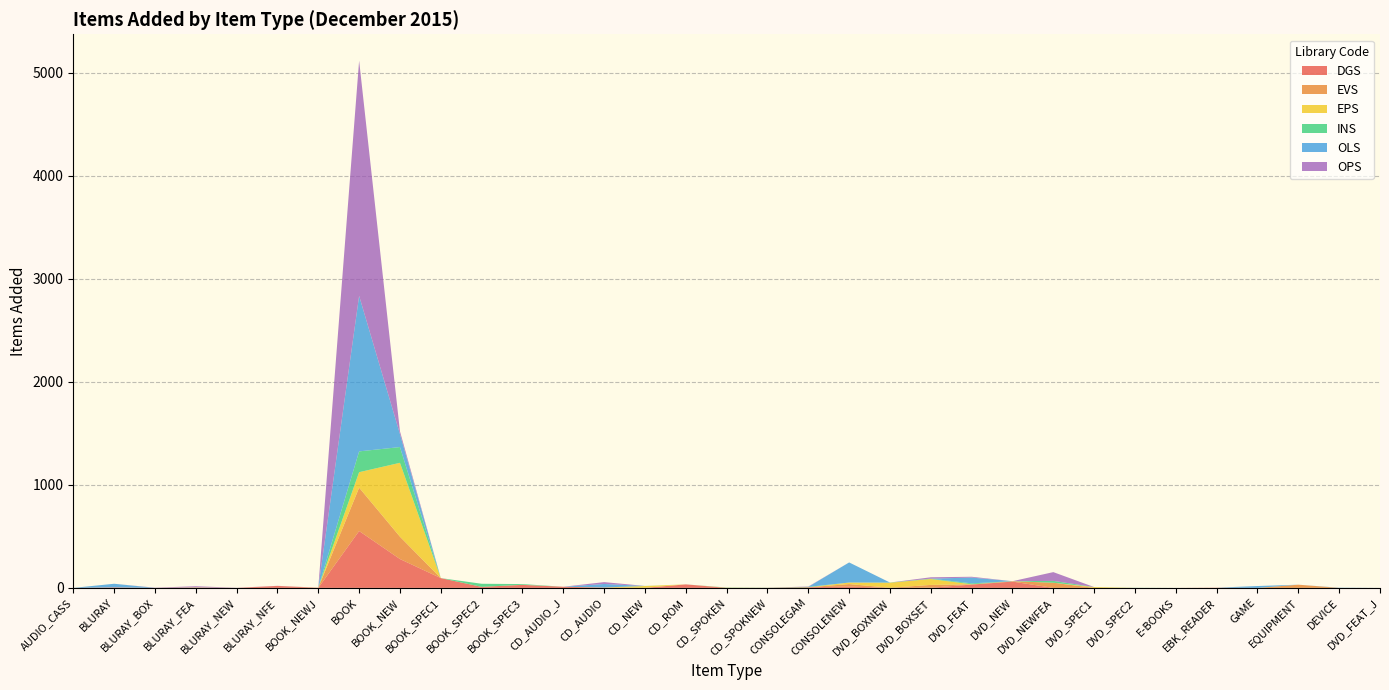

Reading left to right, extract all data points from this chart.

DGS: AUDIO_CASS=0	BLURAY=5	BLURAY_BOX=0	BLURAY_FEA=0	BLURAY_NEW=0	BLURAY_NFE=19	BOOK_NEWJ=0	BOOK=552	BOOK_NEW=280	BOOK_SPEC1=95	BOOK_SPEC2=10	BOOK_SPEC3=29	CD_AUDIO_J=11	CD_AUDIO=3	CD_NEW=0	CD_ROM=34	CD_SPOKEN=0	CD_SPOKNEW=1	CONSOLEGAM=6	CONSOLENEW=13	DVD_BOXNEW=0	DVD_BOXSET=2	DVD_FEAT=32	DVD_NEW=61	DVD_NEWFEA=0	DVD_SPEC1=0	DVD_SPEC2=0	E-BOOKS=0	EBK_READER=2	GAME=0	EQUIPMENT=0	DEVICE=0	DVD_FEAT_J=0
EVS: AUDIO_CASS=0	BLURAY=0	BLURAY_BOX=0	BLURAY_FEA=0	BLURAY_NEW=0	BLURAY_NFE=0	BOOK_NEWJ=2	BOOK=421	BOOK_NEW=217	BOOK_SPEC1=0	BOOK_SPEC2=0	BOOK_SPEC3=1	CD_AUDIO_J=0	CD_AUDIO=0	CD_NEW=1	CD_ROM=0	CD_SPOKEN=1	CD_SPOKNEW=0	CONSOLEGAM=0	CONSOLENEW=24	DVD_BOXNEW=1	DVD_BOXSET=27	DVD_FEAT=3	DVD_NEW=3	DVD_NEWFEA=50	DVD_SPEC1=0	DVD_SPEC2=0	E-BOOKS=0	EBK_READER=0	GAME=0	EQUIPMENT=31	DEVICE=0	DVD_FEAT_J=0
EPS: AUDIO_CASS=0	BLURAY=0	BLURAY_BOX=0	BLURAY_FEA=4	BLURAY_NEW=0	BLURAY_NFE=0	BOOK_NEWJ=0	BOOK=150	BOOK_NEW=717	BOOK_SPEC1=0	BOOK_SPEC2=0	BOOK_SPEC3=0	CD_AUDIO_J=0	CD_AUDIO=1	CD_NEW=17	CD_ROM=0	CD_SPOKEN=1	CD_SPOKNEW=0	CONSOLEGAM=0	CONSOLENEW=15	DVD_BOXNEW=49	DVD_BOXSET=57	DVD_FEAT=0	DVD_NEW=1	DVD_NEWFEA=0	DVD_SPEC1=8	DVD_SPEC2=0	E-BOOKS=0	EBK_READER=0	GAME=0	EQUIPMENT=0	DEVICE=0	DVD_FEAT_J=0
INS: AUDIO_CASS=0	BLURAY=0	BLURAY_BOX=0	BLURAY_FEA=0	BLURAY_NEW=0	BLURAY_NFE=0	BOOK_NEWJ=0	BOOK=202	BOOK_NEW=153	BOOK_SPEC1=0	BOOK_SPEC2=30	BOOK_SPEC3=7	CD_AUDIO_J=0	CD_AUDIO=0	CD_NEW=1	CD_ROM=0	CD_SPOKEN=2	CD_SPOKNEW=1	CONSOLEGAM=4	CONSOLENEW=0	DVD_BOXNEW=2	DVD_BOXSET=4	DVD_FEAT=9	DVD_NEW=0	DVD_NEWFEA=18	DVD_SPEC1=0	DVD_SPEC2=1	E-BOOKS=0	EBK_READER=0	GAME=0	EQUIPMENT=0	DEVICE=0	DVD_FEAT_J=0
OLS: AUDIO_CASS=0	BLURAY=35	BLURAY_BOX=0	BLURAY_FEA=0	BLURAY_NEW=0	BLURAY_NFE=0	BOOK_NEWJ=0	BOOK=1510	BOOK_NEW=126	BOOK_SPEC1=0	BOOK_SPEC2=0	BOOK_SPEC3=0	CD_AUDIO_J=0	CD_AUDIO=34	CD_NEW=0	CD_ROM=0	CD_SPOKEN=0	CD_SPOKNEW=0	CONSOLEGAM=0	CONSOLENEW=195	DVD_BOXNEW=0	DVD_BOXSET=0	DVD_FEAT=56	DVD_NEW=0	DVD_NEWFEA=0	DVD_SPEC1=0	DVD_SPEC2=0	E-BOOKS=0	EBK_READER=0	GAME=18	EQUIPMENT=0	DEVICE=2	DVD_FEAT_J=0
OPS: AUDIO_CASS=0	BLURAY=0	BLURAY_BOX=2	BLURAY_FEA=12	BLURAY_NEW=1	BLURAY_NFE=1	BOOK_NEWJ=0	BOOK=2283	BOOK_NEW=27	BOOK_SPEC1=0	BOOK_SPEC2=0	BOOK_SPEC3=0	CD_AUDIO_J=0	CD_AUDIO=18	CD_NEW=0	CD_ROM=0	CD_SPOKEN=0	CD_SPOKNEW=0	CONSOLEGAM=3	CONSOLENEW=0	DVD_BOXNEW=0	DVD_BOXSET=13	DVD_FEAT=8	DVD_NEW=0	DVD_NEWFEA=85	DVD_SPEC1=0	DVD_SPEC2=0	E-BOOKS=0	EBK_READER=0	GAME=0	EQUIPMENT=0	DEVICE=0	DVD_FEAT_J=0